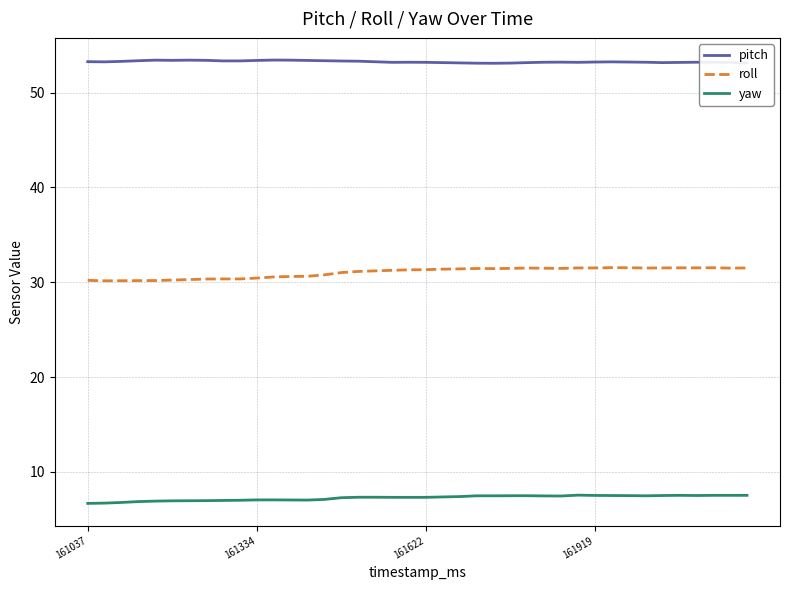

True or false: yaw and pitch intersect in this chart.

False